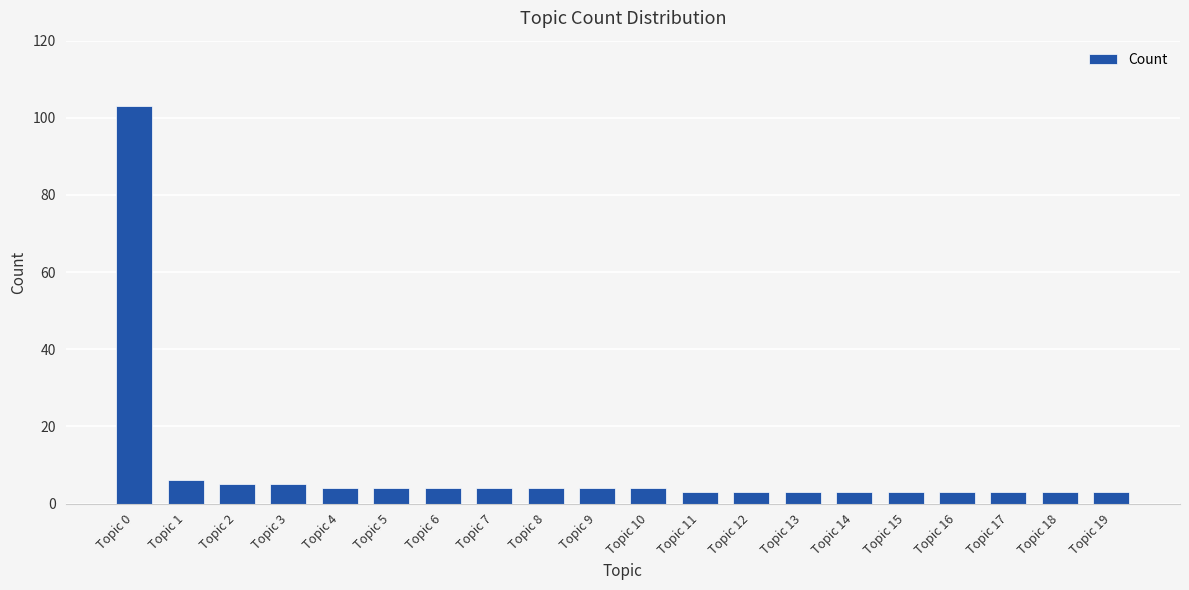

Is it true that the value at Topic 0 is 103?

True